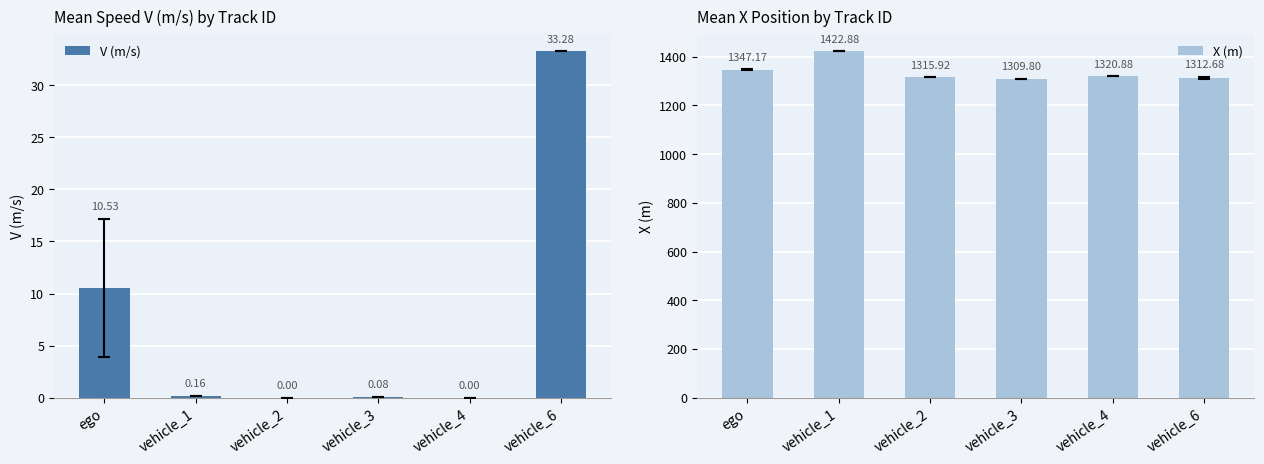

What is the sum of the X (m) values at vehicle_2 and vehicle_1?

2738.8